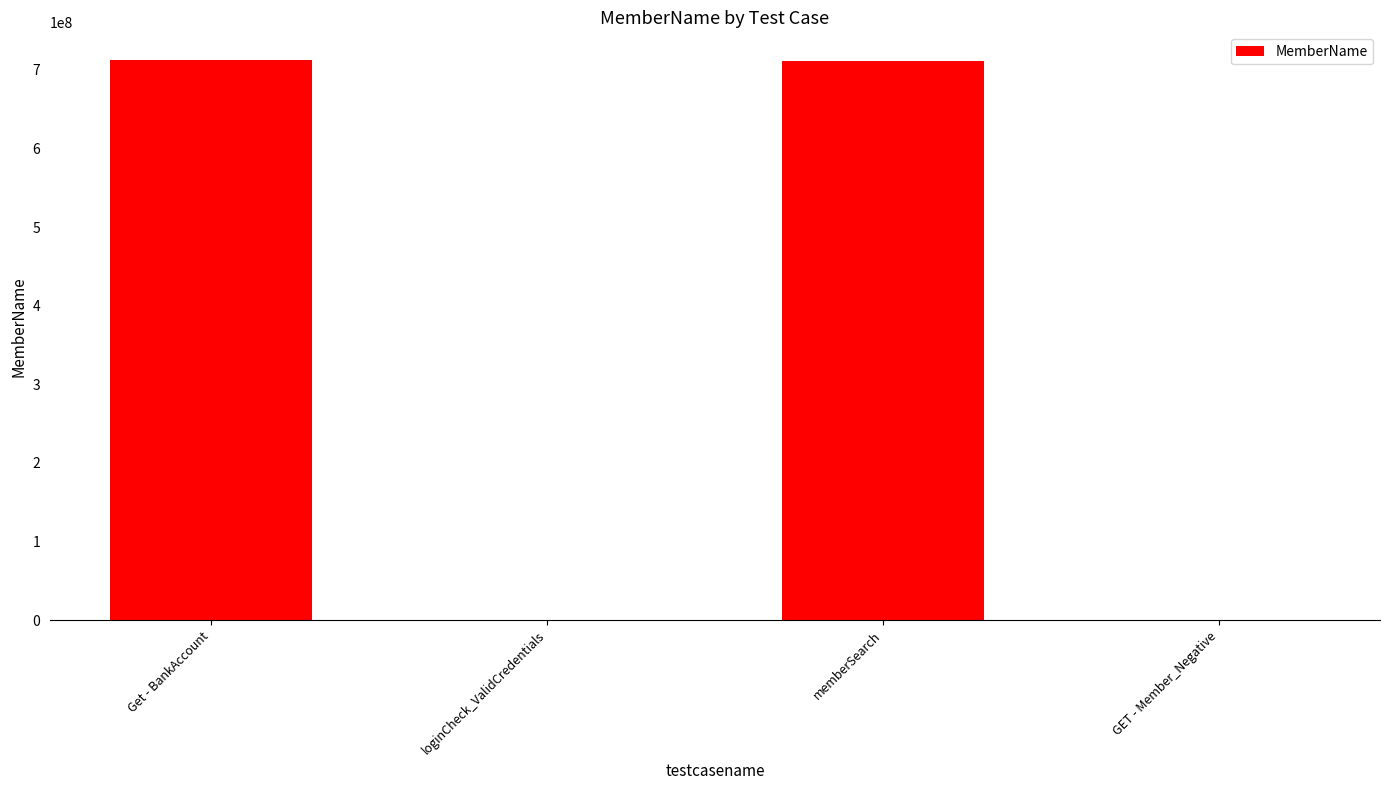

What is the average value?

355897755